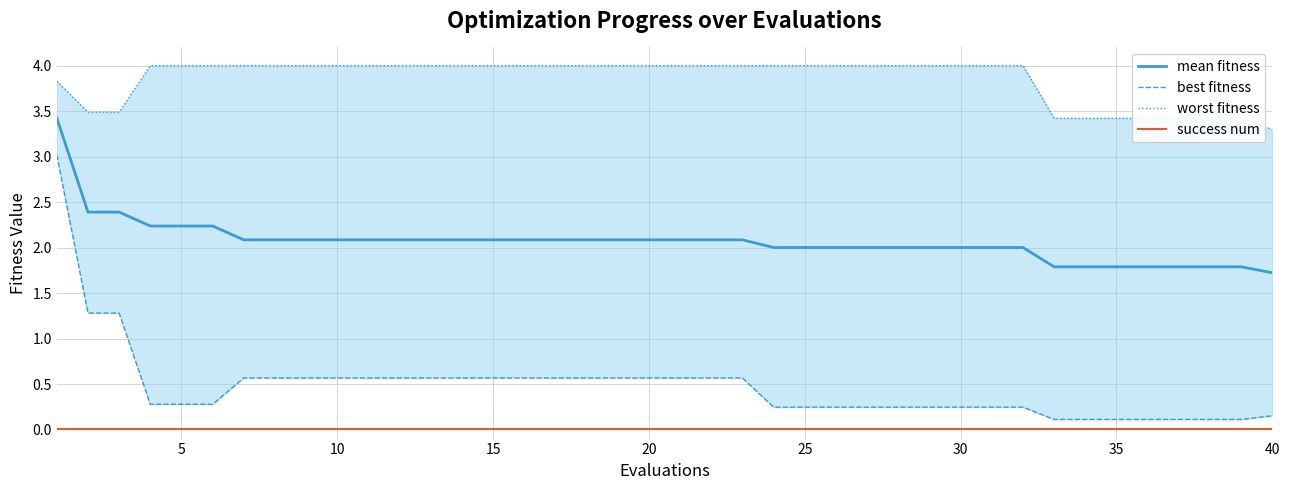

True or false: mean fitness and success num intersect in this chart.

False